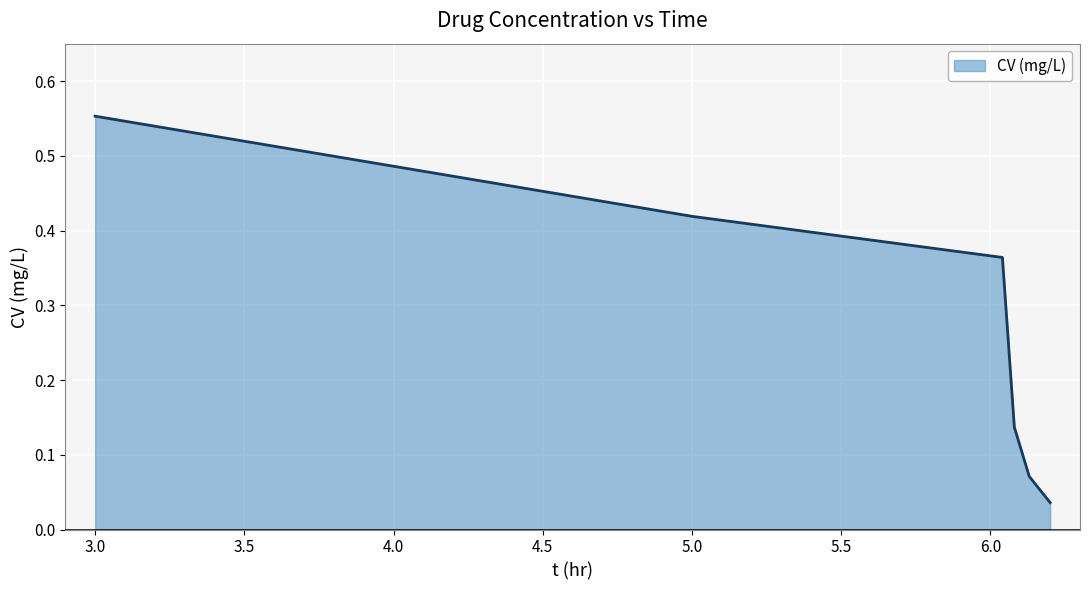

Count the number of data series in this chart.

1